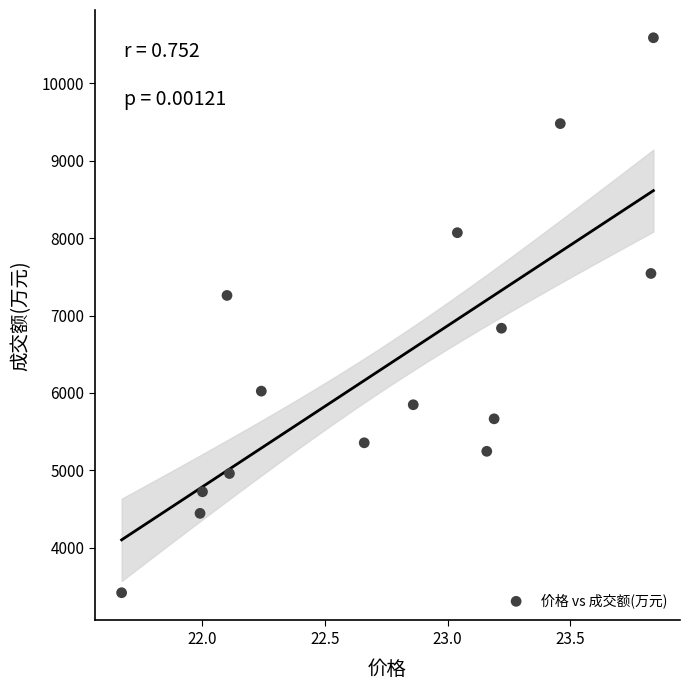

What is the range of Y values (max minus min)?

7174